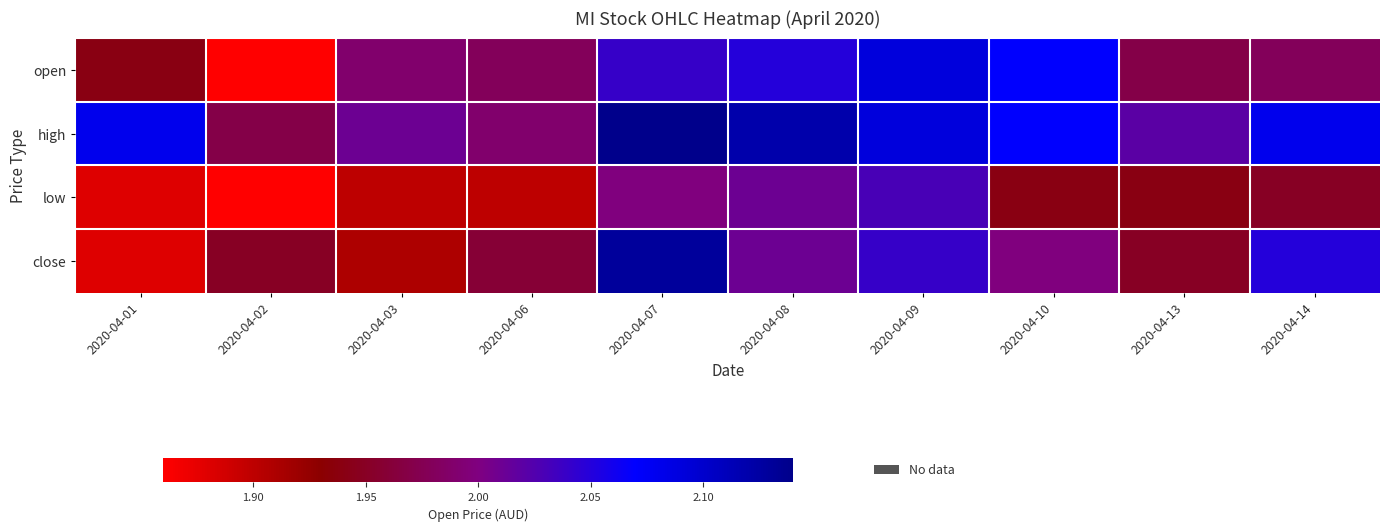

Reading right to left, extract all data points from this chart.

open: 2020-04-14=2.0	2020-04-13=2.0	2020-04-10=2.1	2020-04-09=2.1	2020-04-08=2.0	2020-04-07=2.0	2020-04-06=2.0	2020-04-03=2.0	2020-04-02=1.9	2020-04-01=1.9
high: 2020-04-14=2.1	2020-04-13=2.0	2020-04-10=2.1	2020-04-09=2.1	2020-04-08=2.1	2020-04-07=2.1	2020-04-06=2.0	2020-04-03=2.0	2020-04-02=2.0	2020-04-01=2.1
low: 2020-04-14=1.9	2020-04-13=1.9	2020-04-10=1.9	2020-04-09=2.0	2020-04-08=2.0	2020-04-07=2.0	2020-04-06=1.9	2020-04-03=1.9	2020-04-02=1.9	2020-04-01=1.9
close: 2020-04-14=2.0	2020-04-13=1.9	2020-04-10=2.0	2020-04-09=2.0	2020-04-08=2.0	2020-04-07=2.1	2020-04-06=2.0	2020-04-03=1.9	2020-04-02=1.9	2020-04-01=1.9